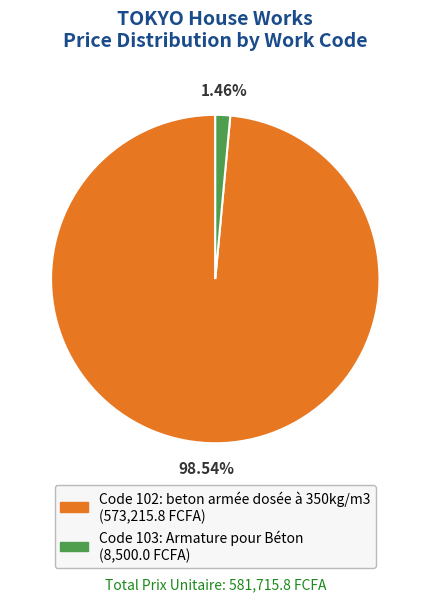

Does any single category account for the majority?

Yes